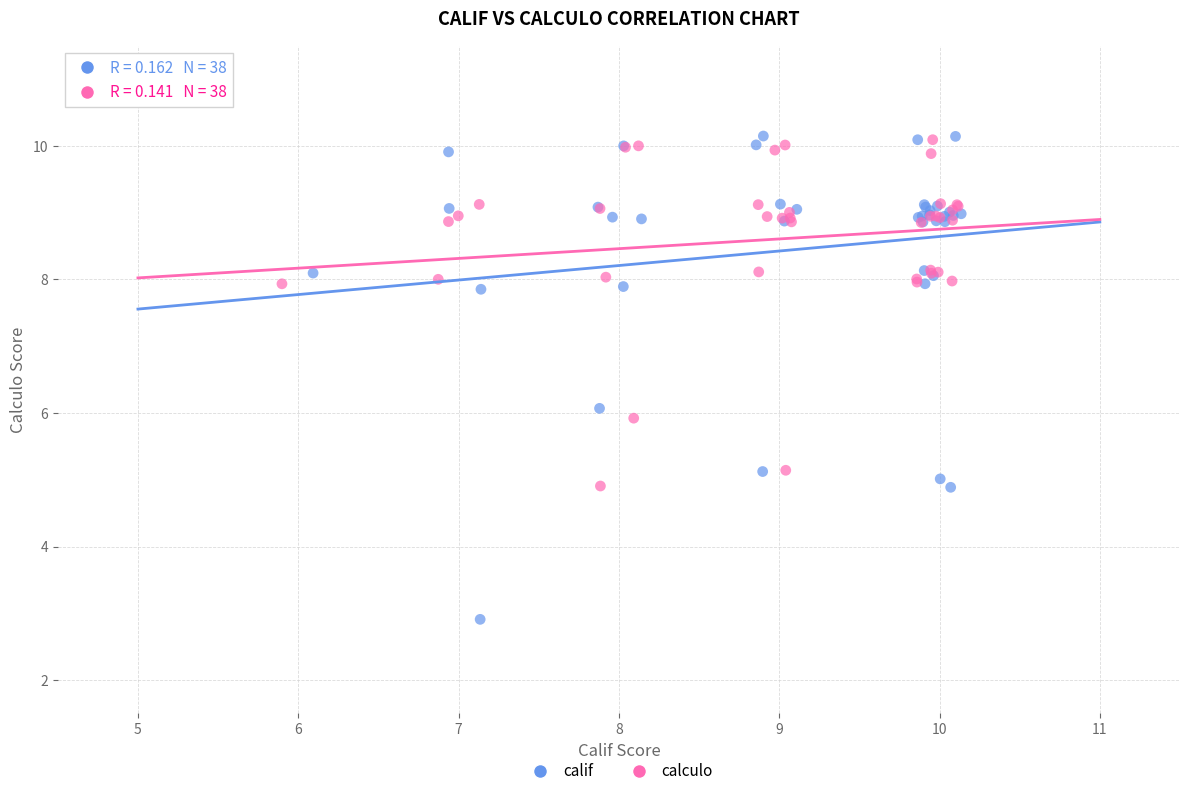

Which series has the widest spread of Y values?

calif